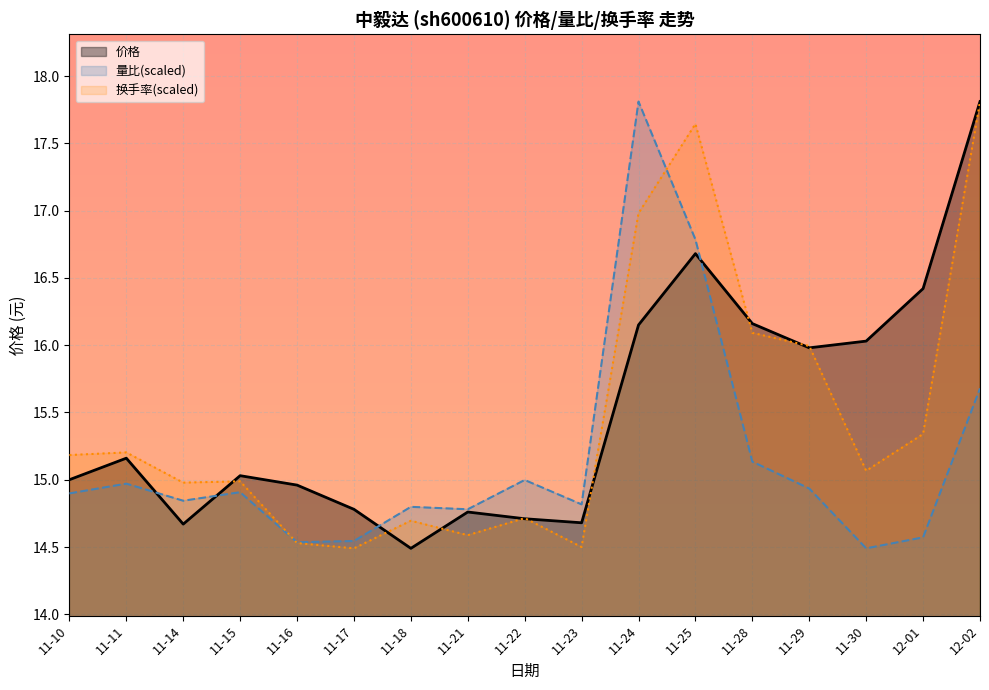

What are all the series names shown in the legend?

价格, 量比(scaled), 换手率(scaled)